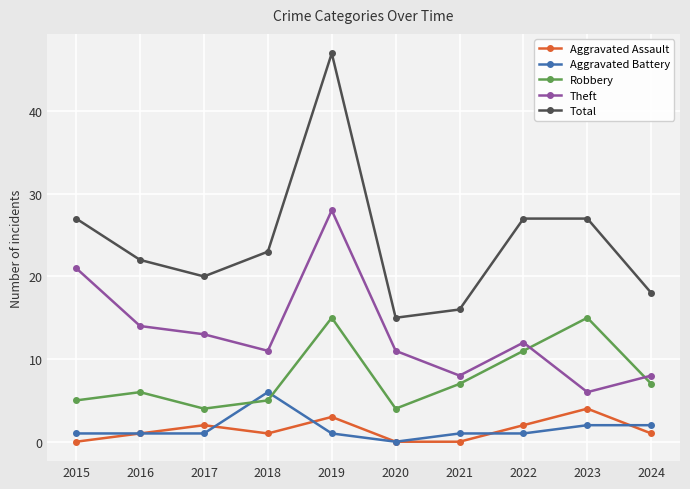

At how many categories does at least one series exceed 37?

1